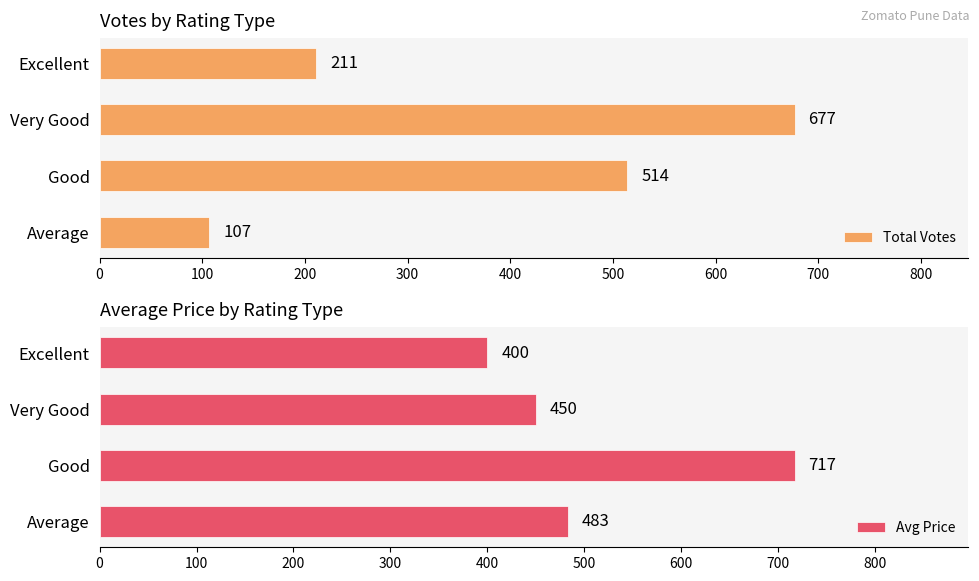

Which series has the largest total across all categories?

Avg Price